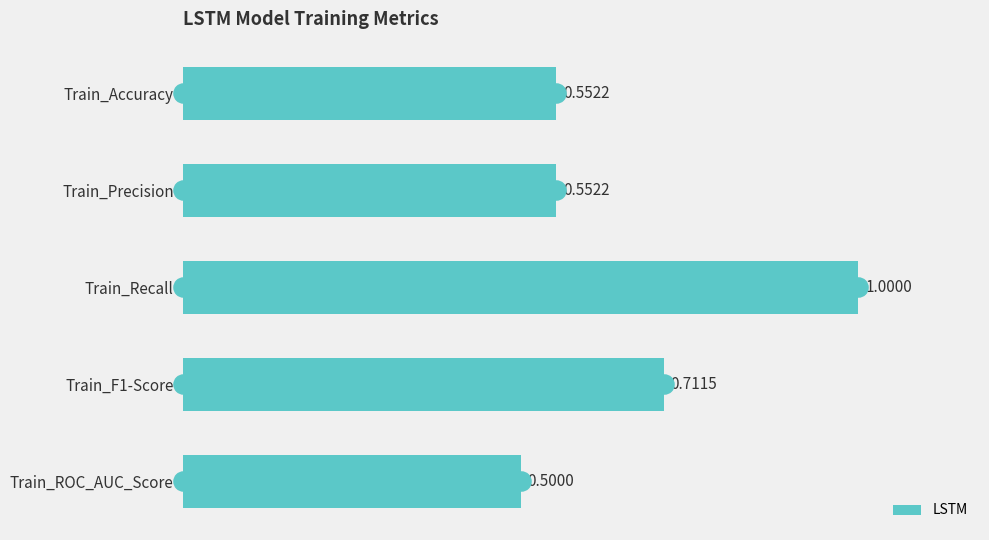

At which label is LSTM closest to 0?

Train_ROC_AUC_Score